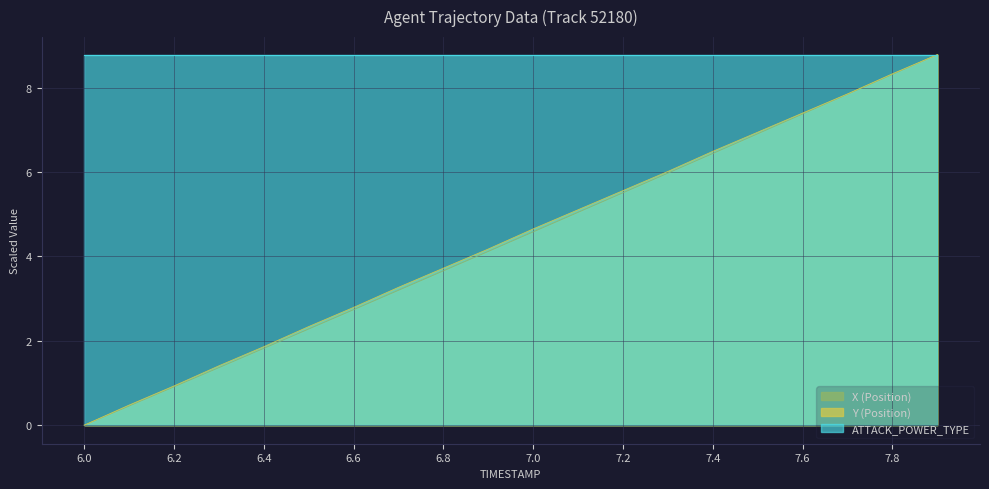

How many values in Y (Position) are above zero?

19